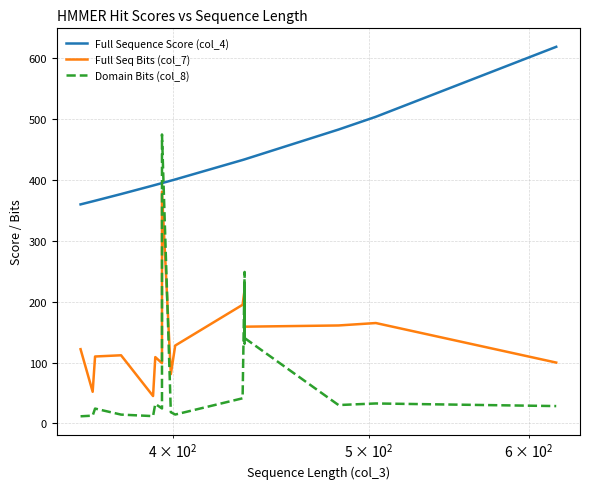

In Full Seq Bits (col_7), how many points are higher than both neighbors (excluding endpoints)?

6